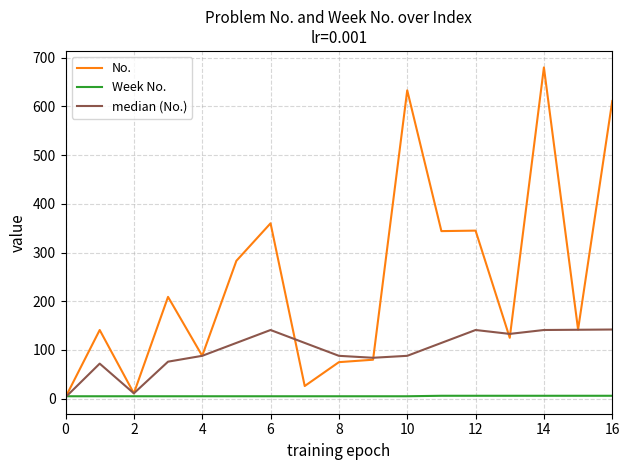

What is the difference between the maximum and minimum values in the median (No.) series?

139.0